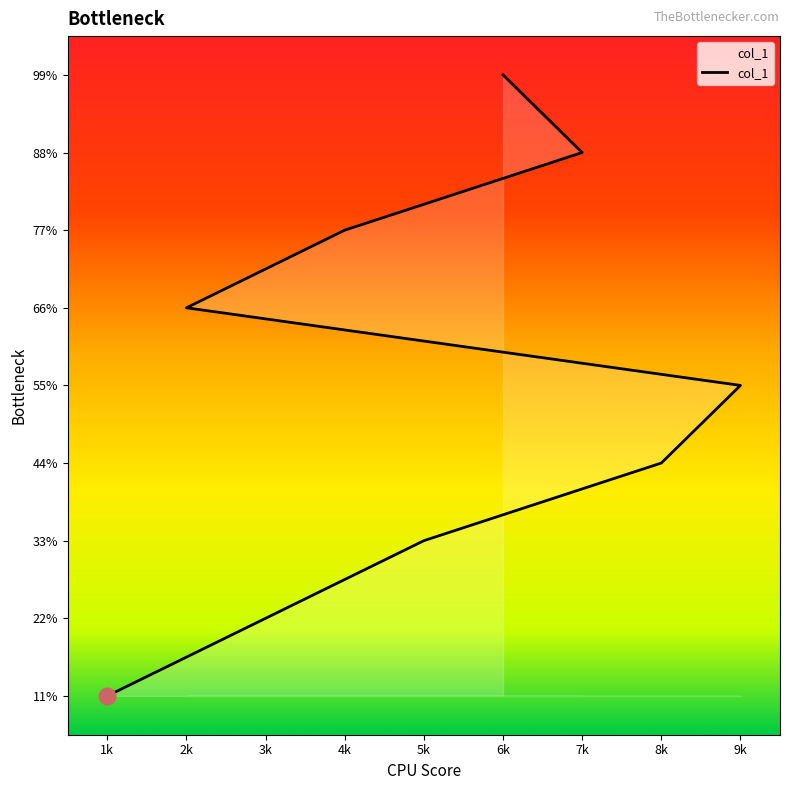

What is the difference between the second highest and second lowest values?

6